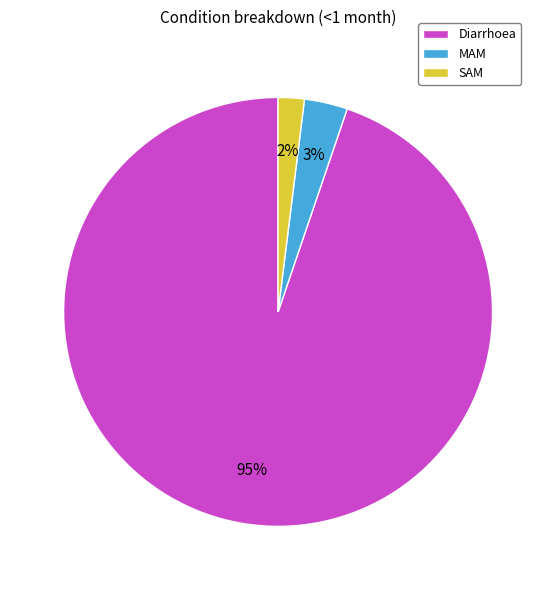

What percentage is the MAM slice, to the nearest percent?

3%